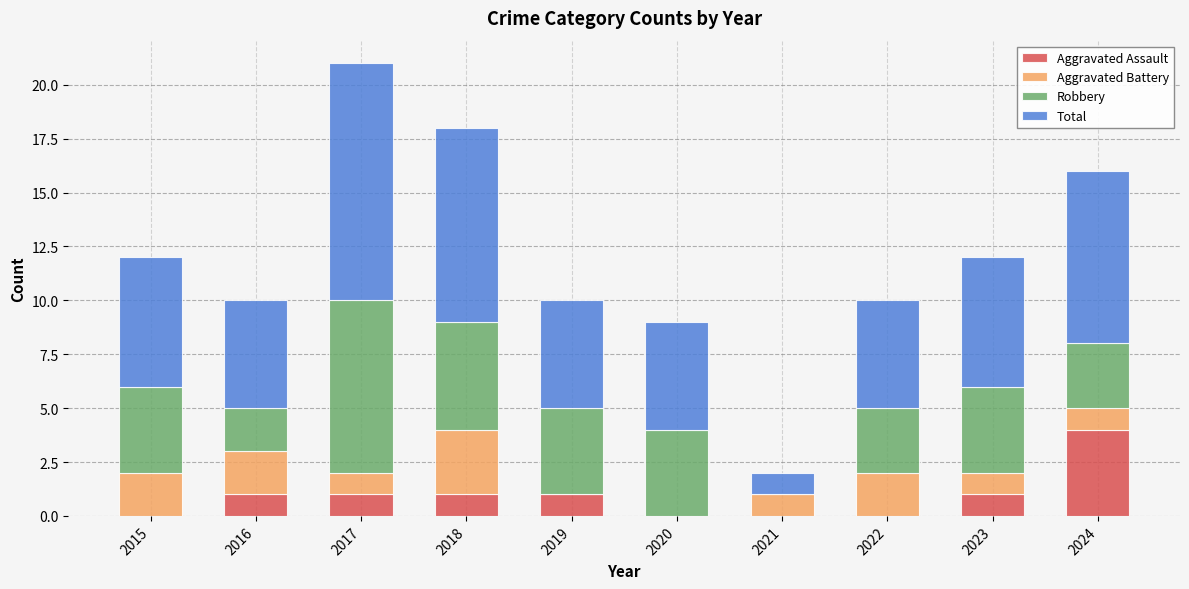

Which category has the highest value in the Aggravated Assault series?

2024